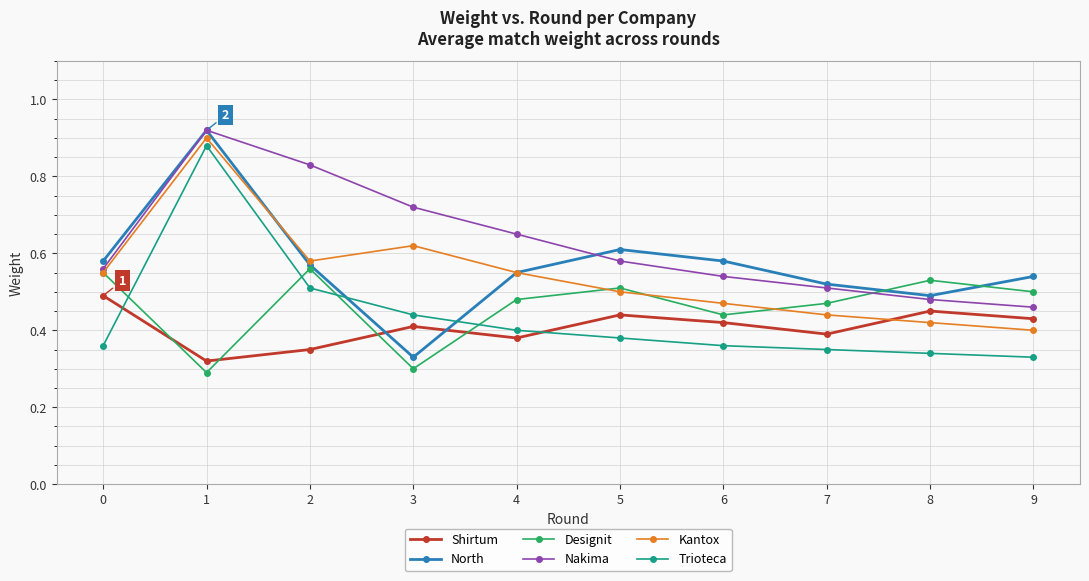

What is the total value across all series at 1?

4.2